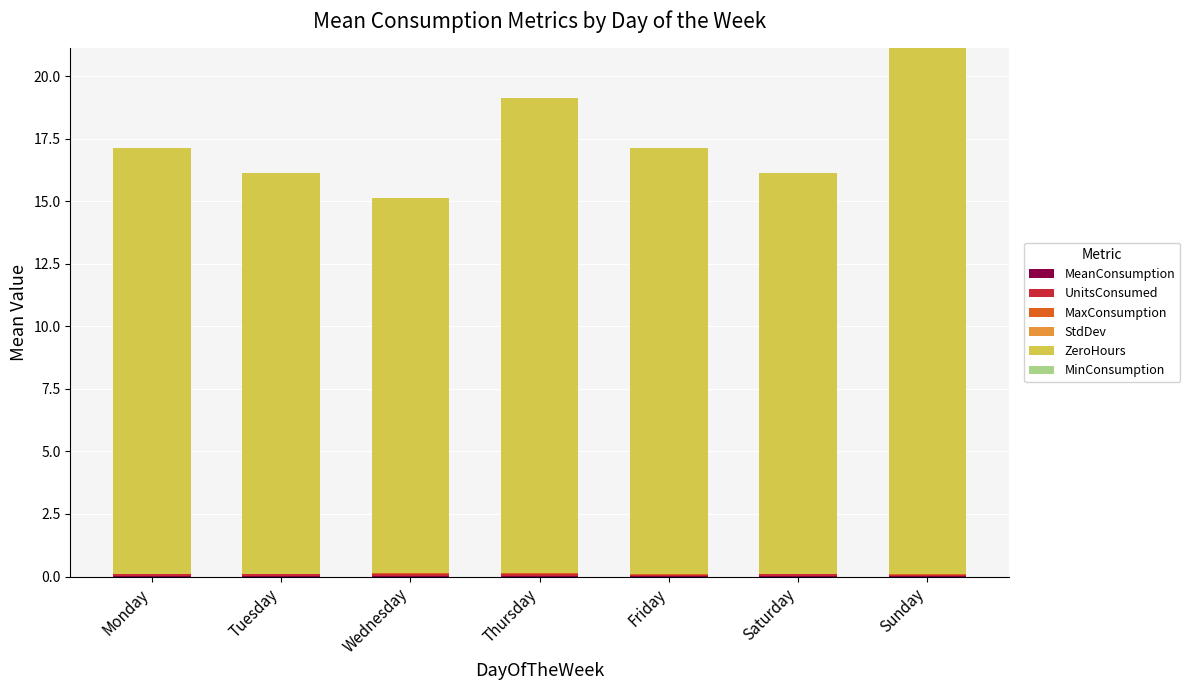

Where is StdDev nearest to the value 0?

Monday